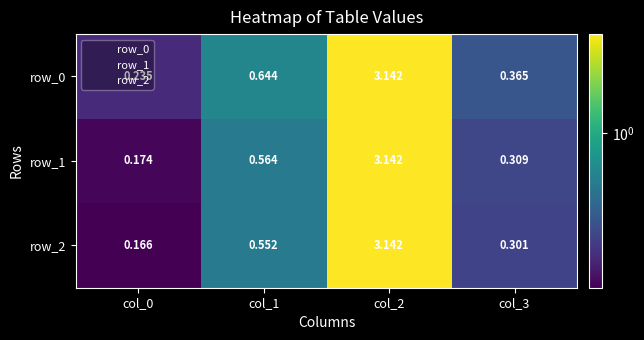

Is it true that row_1 equals 0.3 at col_3?

True